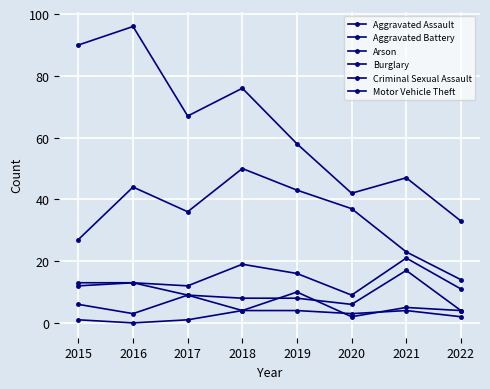

How many distinct data groups are displayed?

6